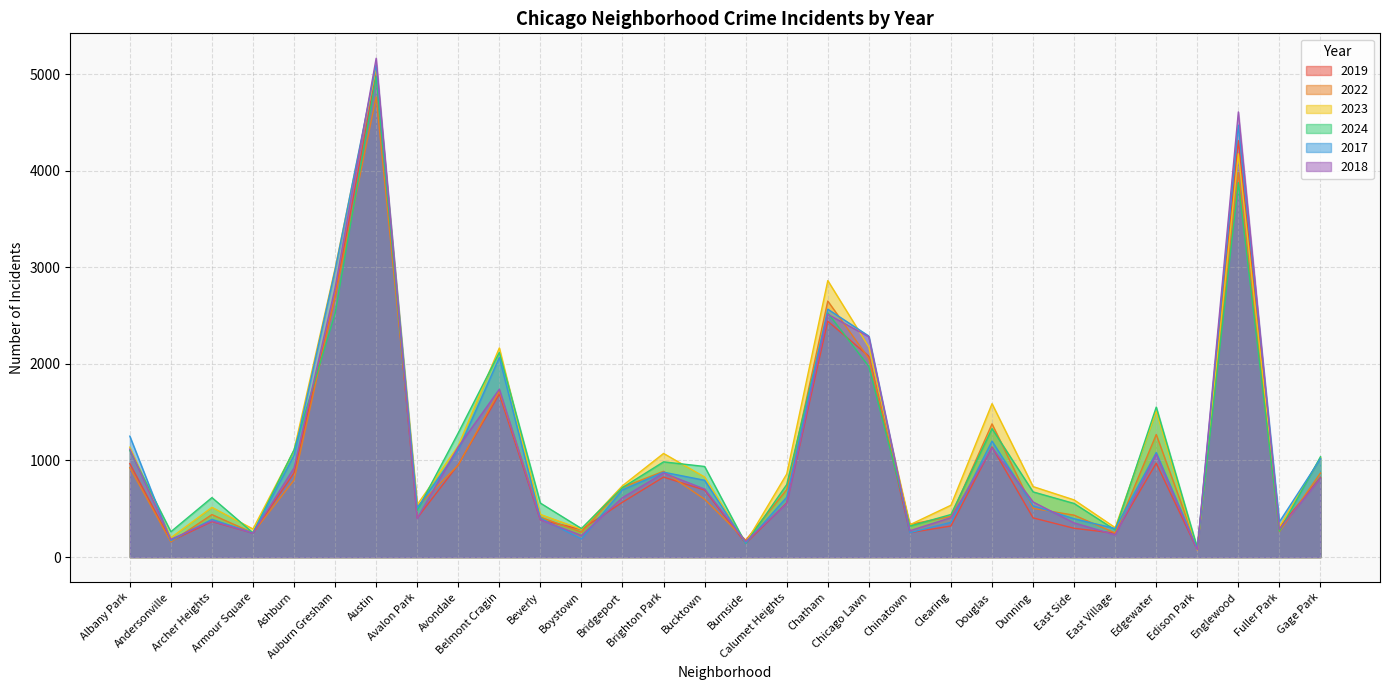

What is the value of the 2017 point at the 20th from the left?

253